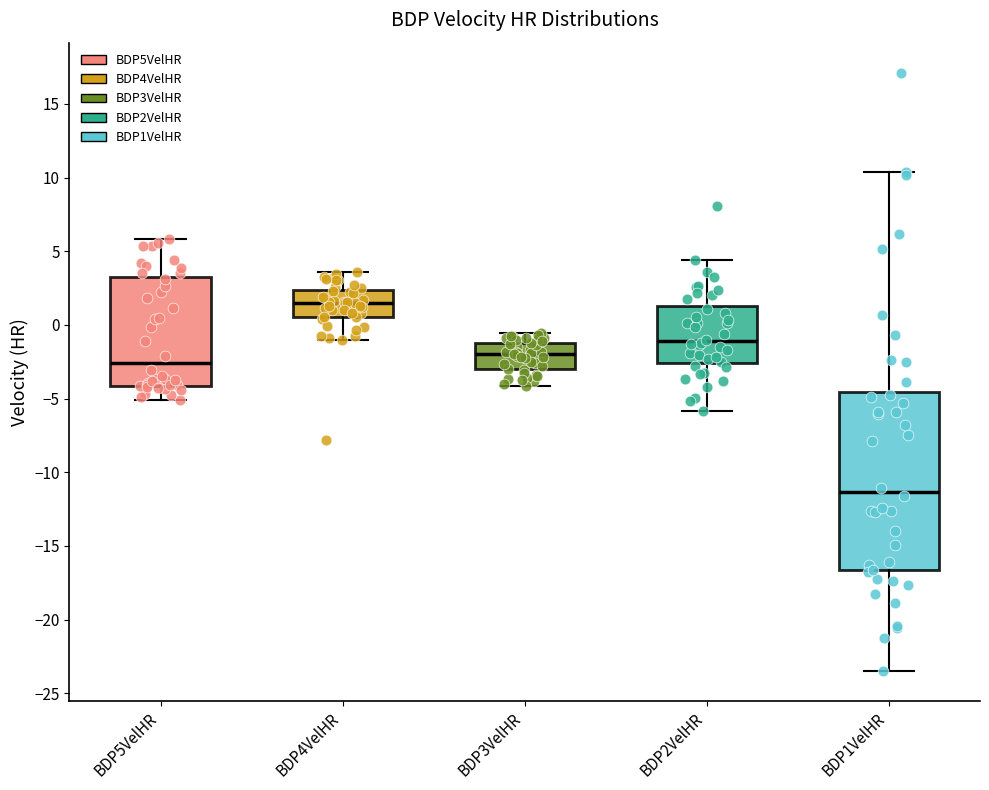

Reading left to right, transcribe this box plot: for each box, give where its median line is, the range the box spans, and where its two whiskers end, as read against the y-axis. The values are not printed on the chart, so give them approximately, as read against the axis.

BDP5VelHR: median -2.5, box -4.0 to 3.0, whiskers -5.0 to 6.0
BDP4VelHR: median 1.5, box 0.5 to 2.5, whiskers -1.0 to 3.5
BDP3VelHR: median -2.0, box -3.0 to -1.0, whiskers -4.0 to -0.5
BDP2VelHR: median -1.0, box -2.5 to 1.5, whiskers -6.0 to 4.5
BDP1VelHR: median -11.5, box -16.5 to -4.5, whiskers -23.5 to 10.5